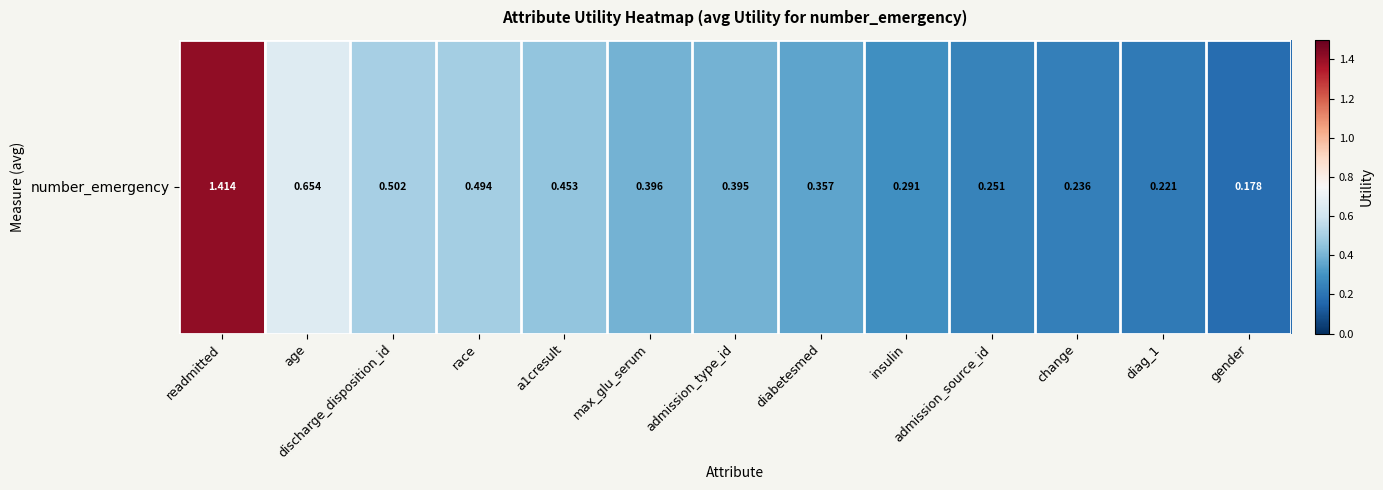

What is the sum of all values?

5.8